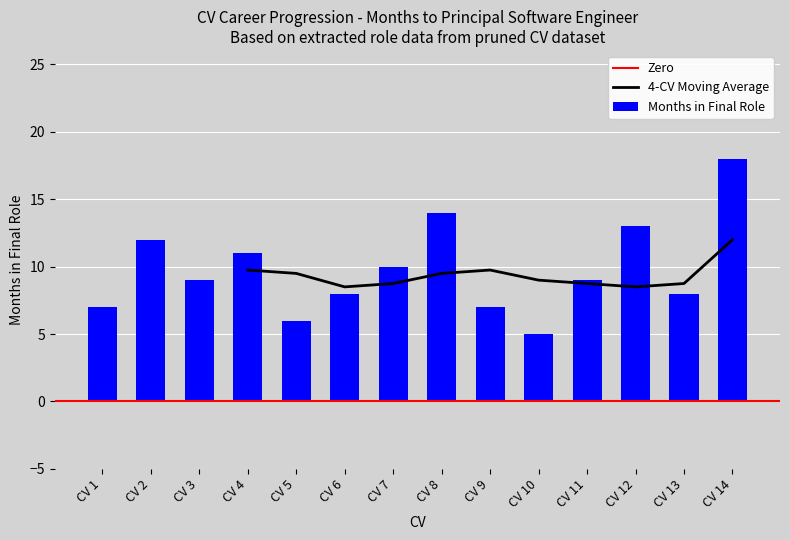

Are the bars horizontal?

No